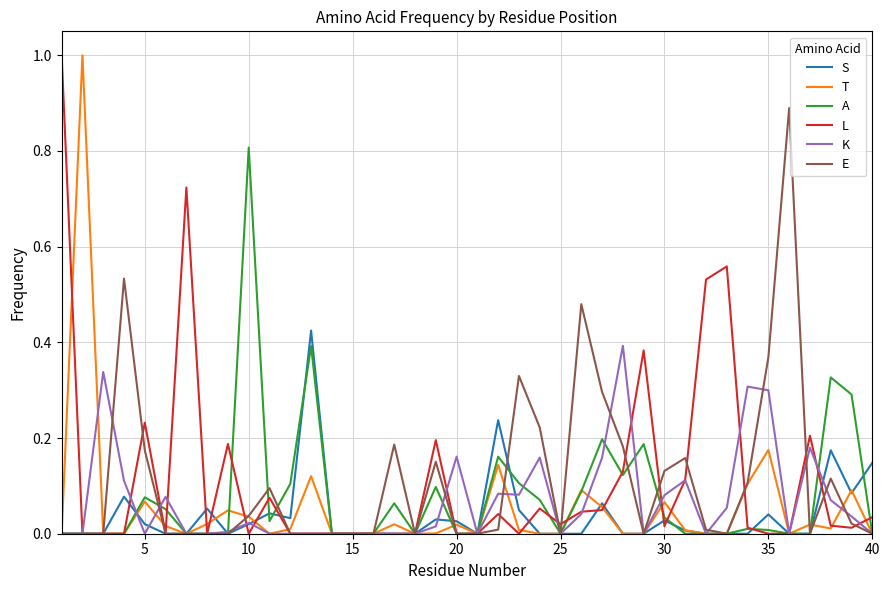

What is the highest value of the E series?

0.9